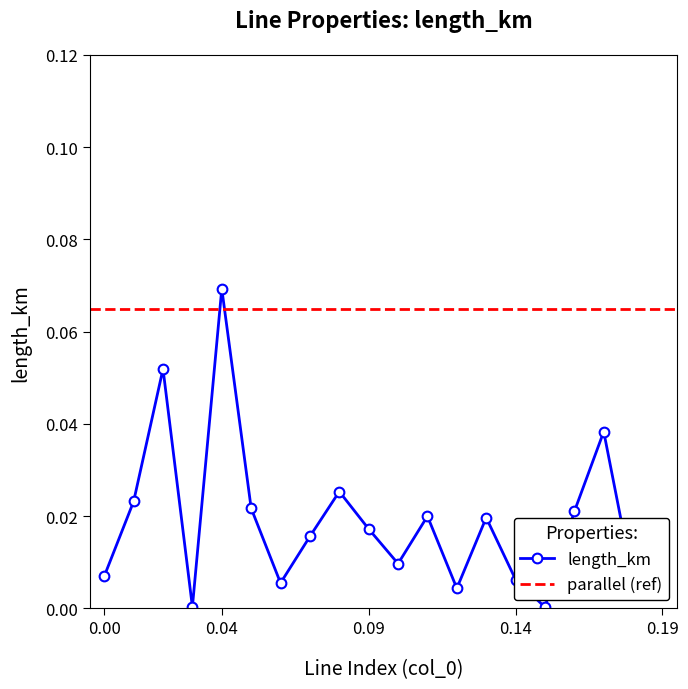

In length_km, how many points are higher than both neighbors (excluding endpoints)?

6